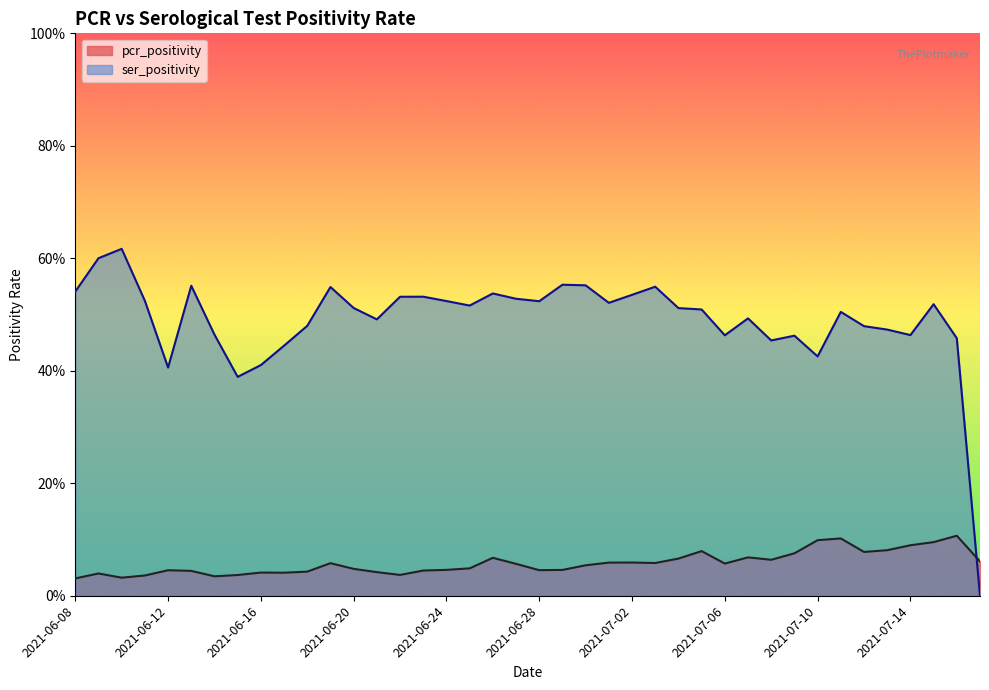

How many series are shown in this chart?

2